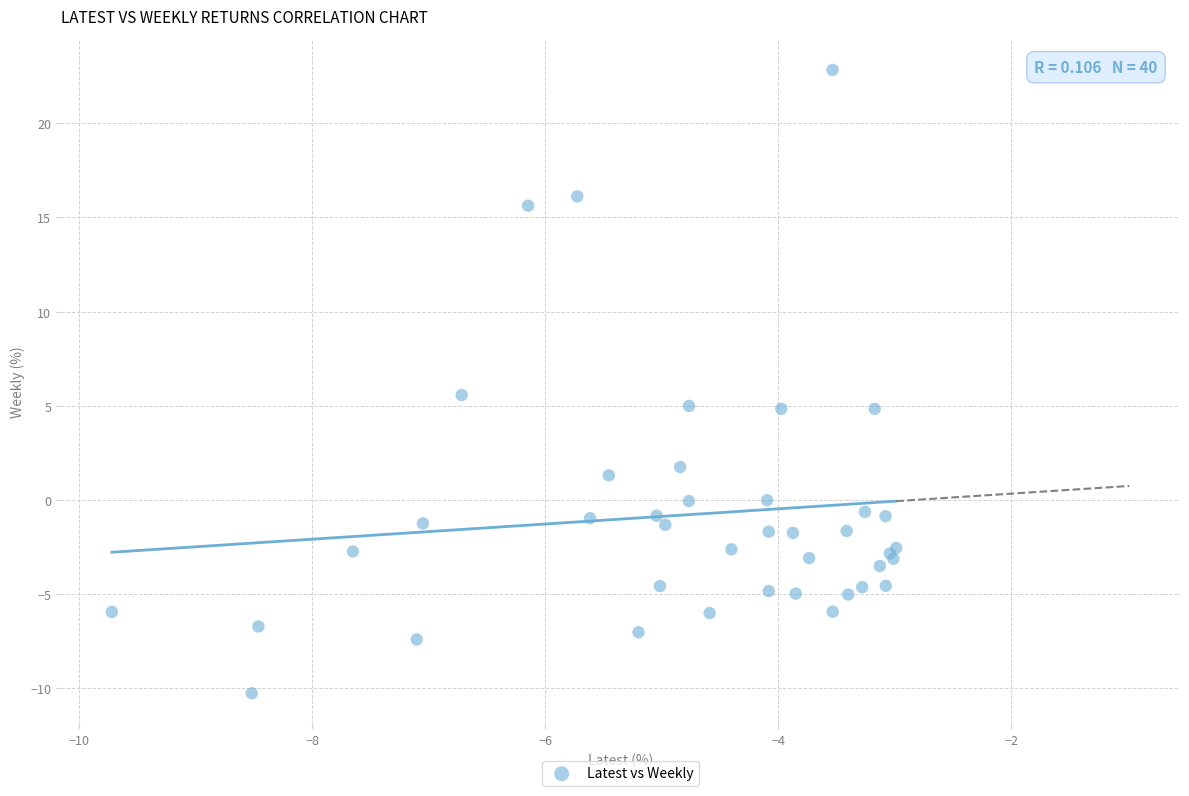

What Y value in the scatter plot is closest to 6?

5.6